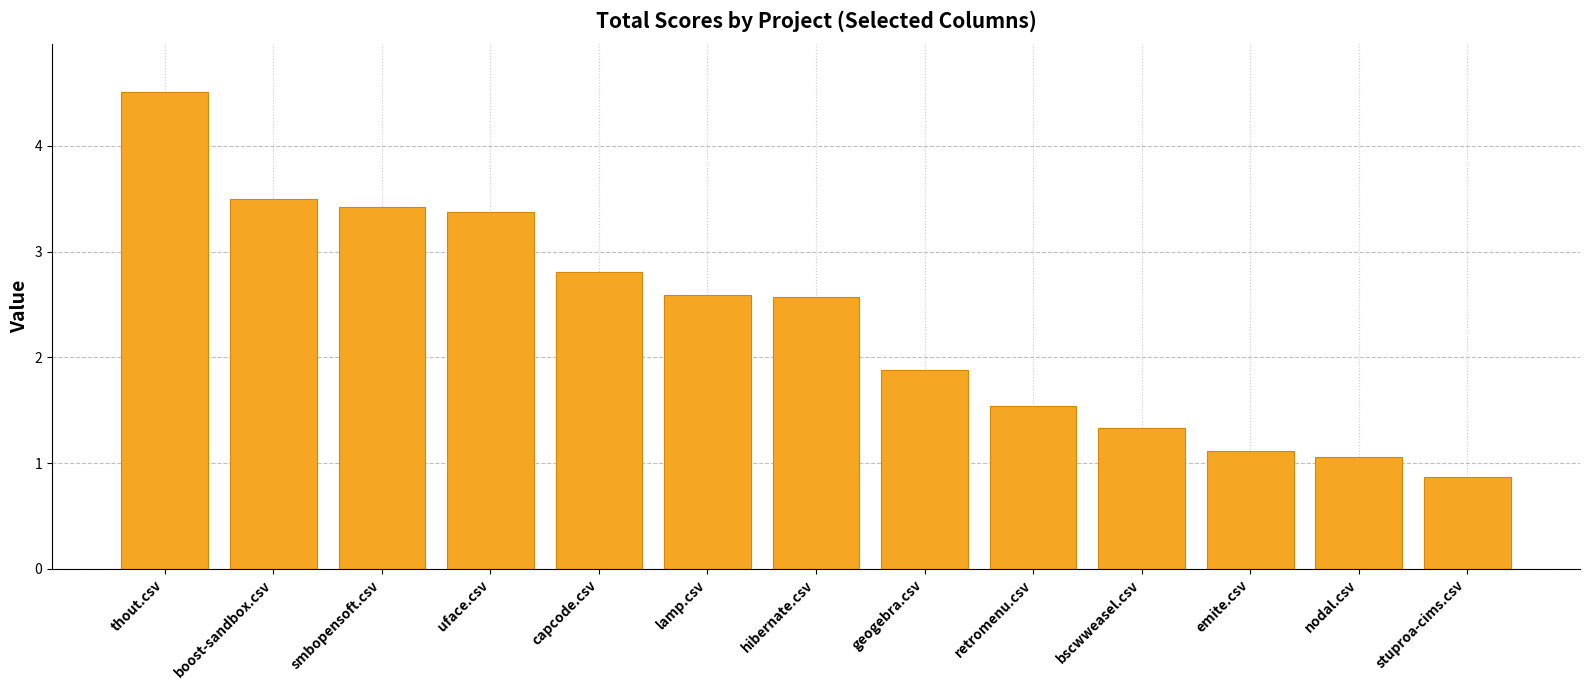

What is the label of the 1st bar from the right?

stuproa-cims.csv